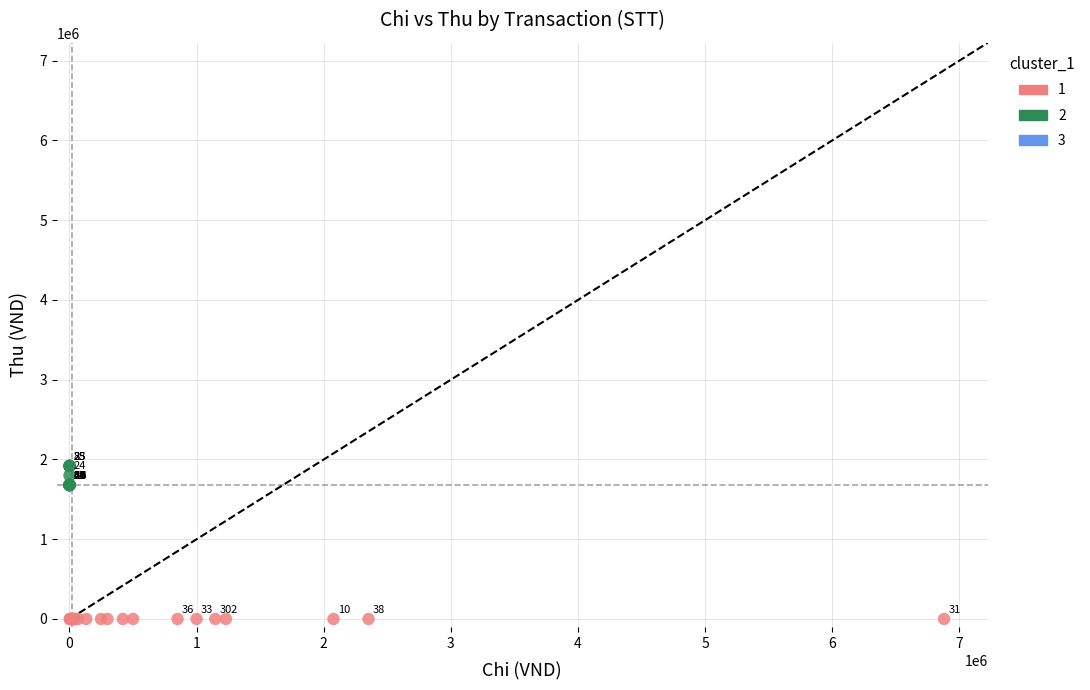

Which series contains the lowest Y value?

1